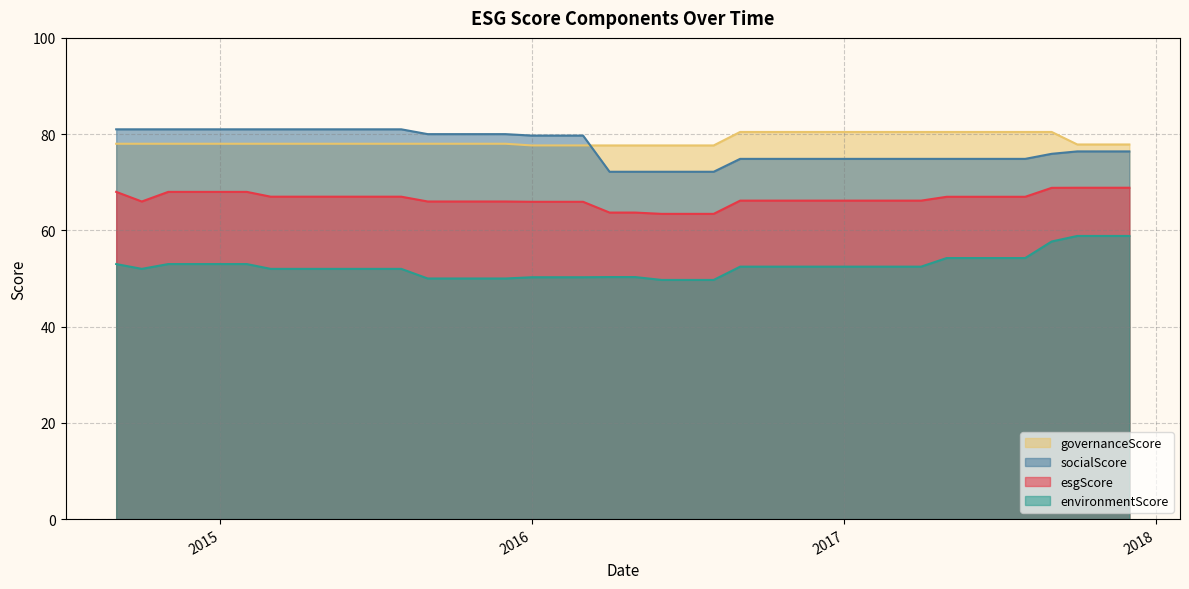

What is the maximum value shown in the chart?

81.0